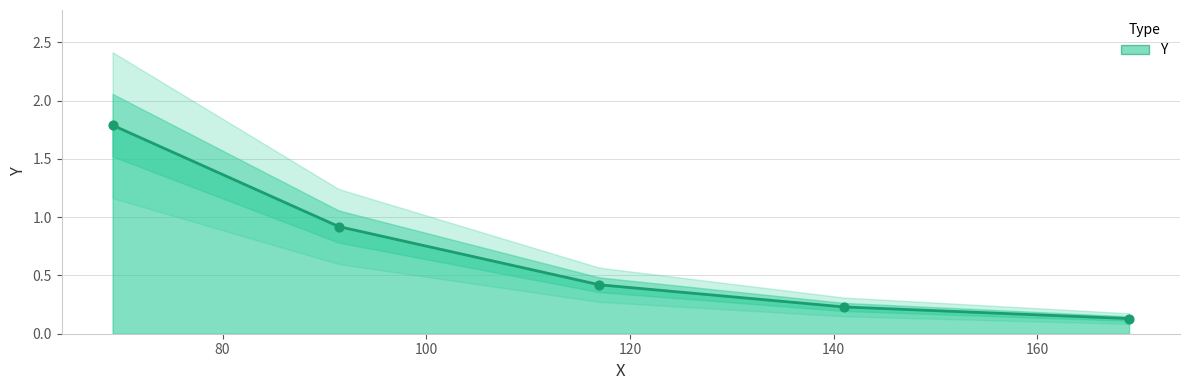

Between 117.0 and 169.0, which is larger?

117.0